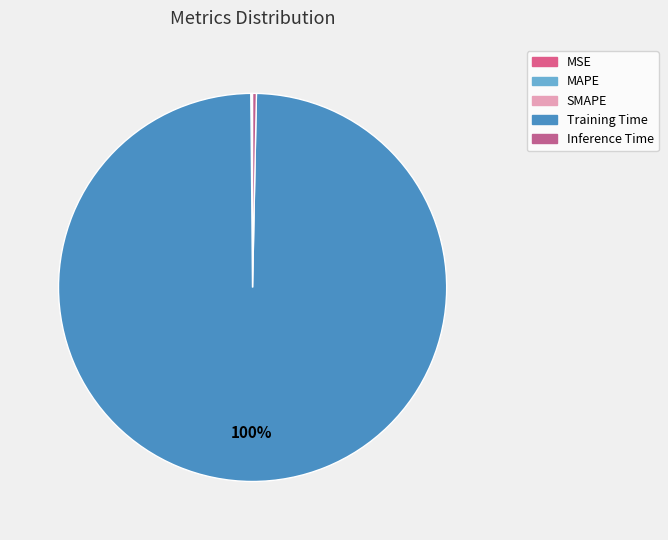

Is it true that MSE is 8% of the pie?

False